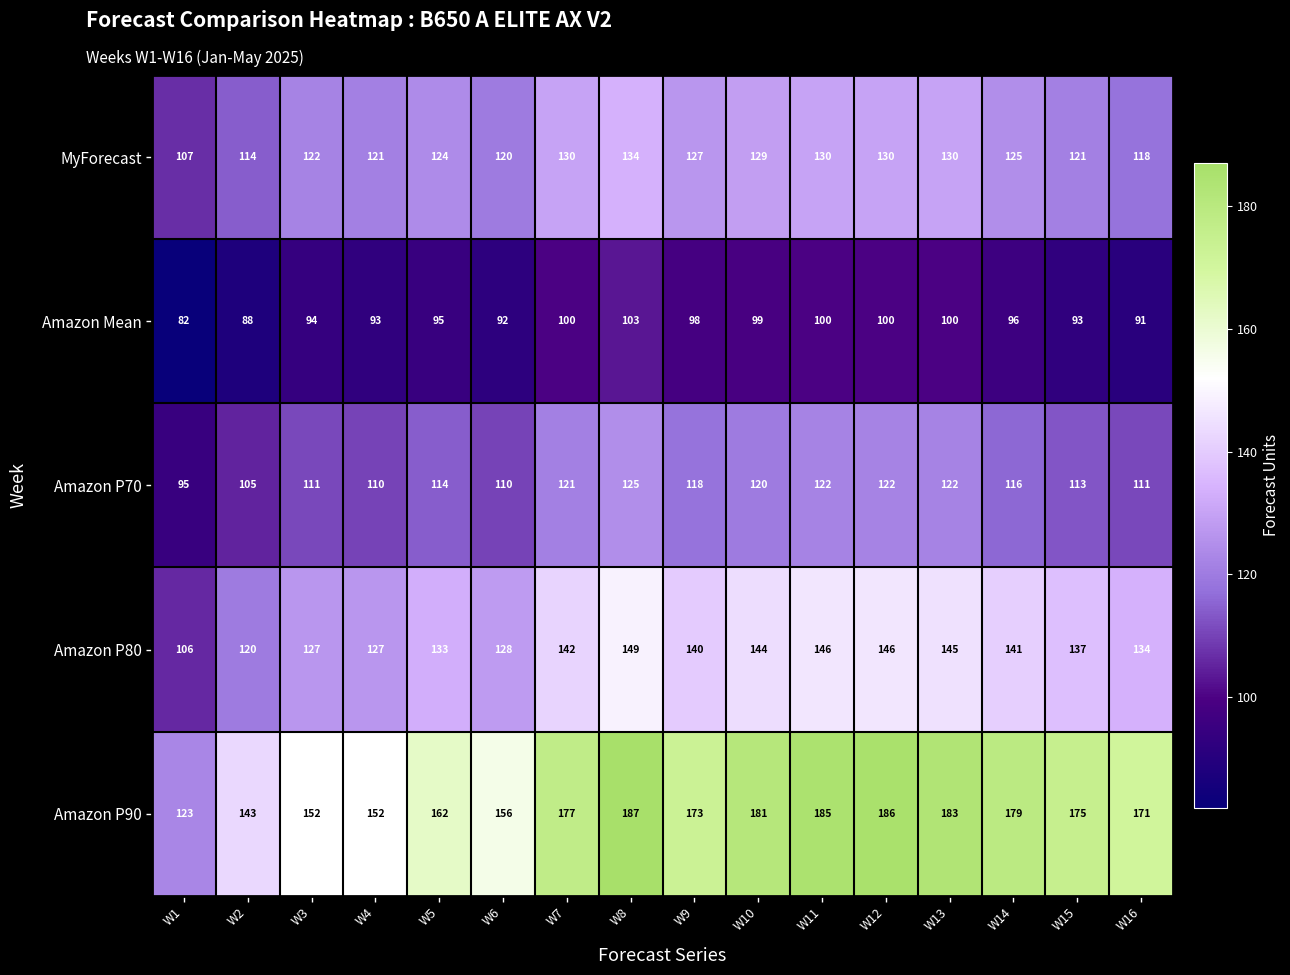

At W15, list the series in order from smallest to largest.

Amazon Mean, Amazon P70, MyForecast, Amazon P80, Amazon P90